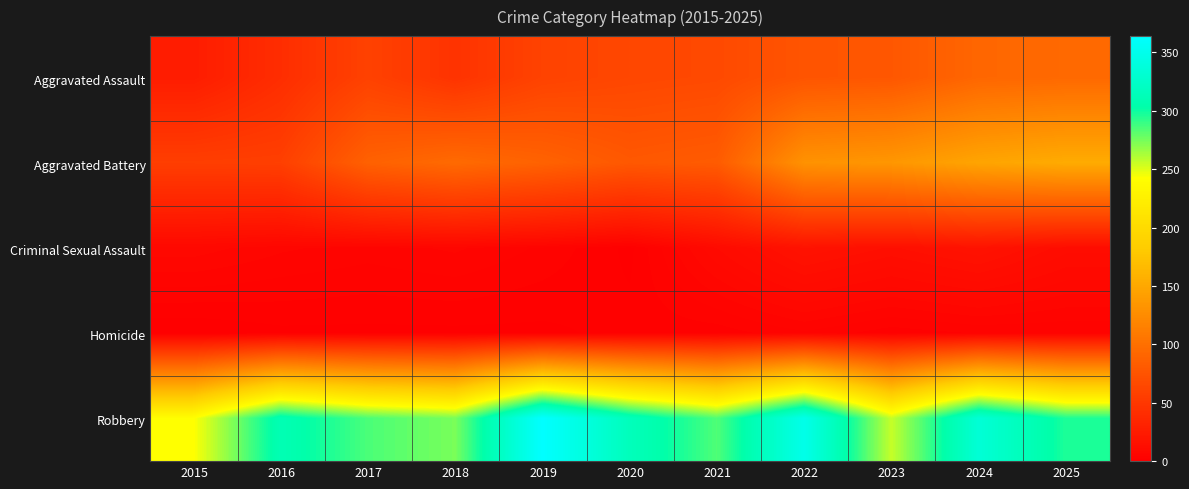

Reading left to right, list all the values displayed in this chart.

Aggravated Assault: 2015=26	2016=41	2017=59	2018=46	2019=60	2020=64	2021=66	2022=76	2023=78	2024=92	2025=94
Aggravated Battery: 2015=56	2016=57	2017=87	2018=95	2019=88	2020=79	2021=82	2022=131	2023=135	2024=147	2025=153
Criminal Sexual Assault: 2015=8	2016=6	2017=5	2018=6	2019=4	2020=1	2021=10	2022=17	2023=14	2024=17	2025=12
Homicide: 2015=0	2016=1	2017=1	2018=1	2019=1	2020=2	2021=2	2022=4	2023=2	2024=3	2025=3
Robbery: 2015=242	2016=310	2017=285	2018=274	2019=364	2020=315	2021=284	2022=348	2023=256	2024=334	2025=296